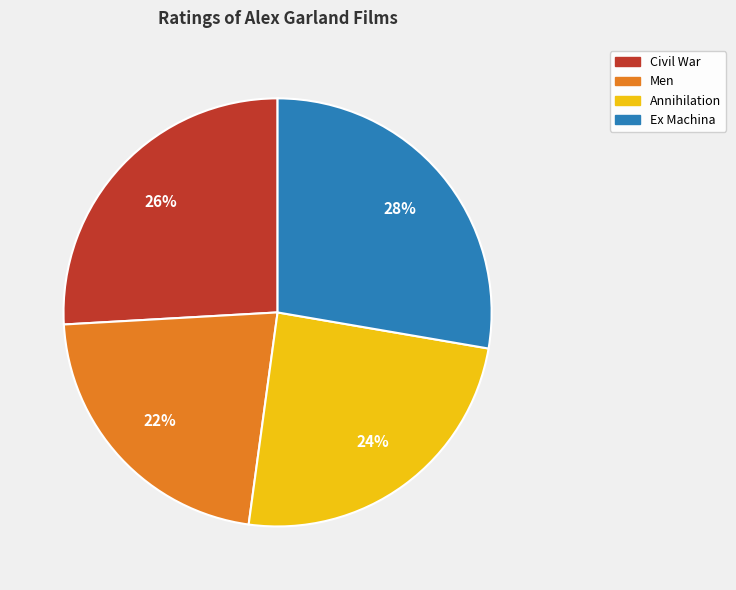

Which has a higher value, Annihilation or Civil War?

Civil War